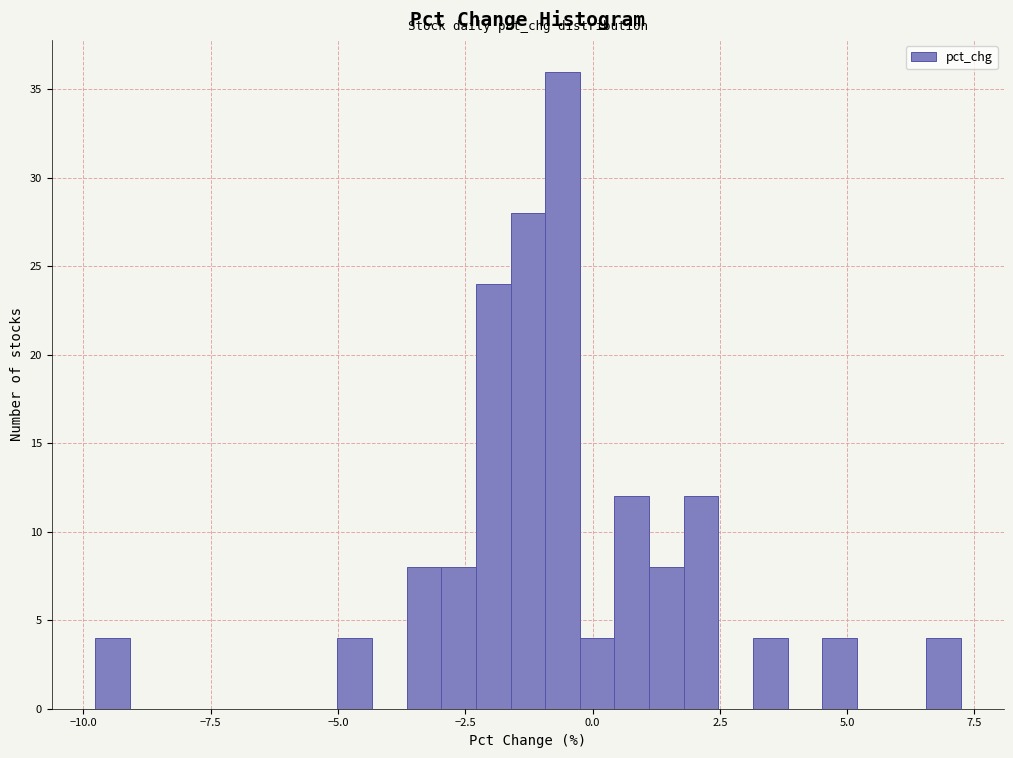

Read against the x-axis, roughly where is the centre of the tallest bar?

-0.5